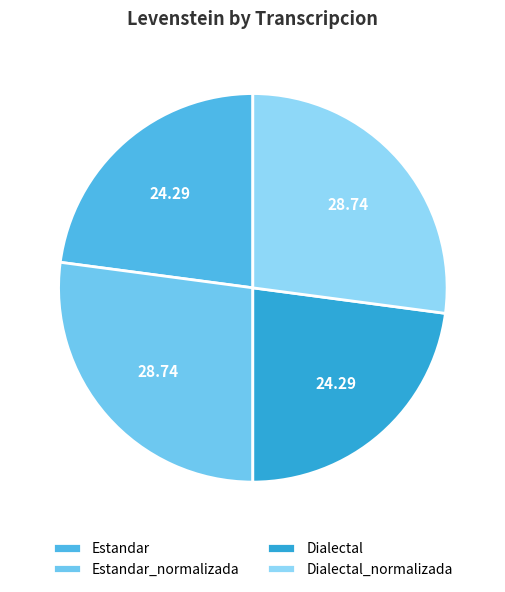

Which slice is the largest?

Estandar_normalizada